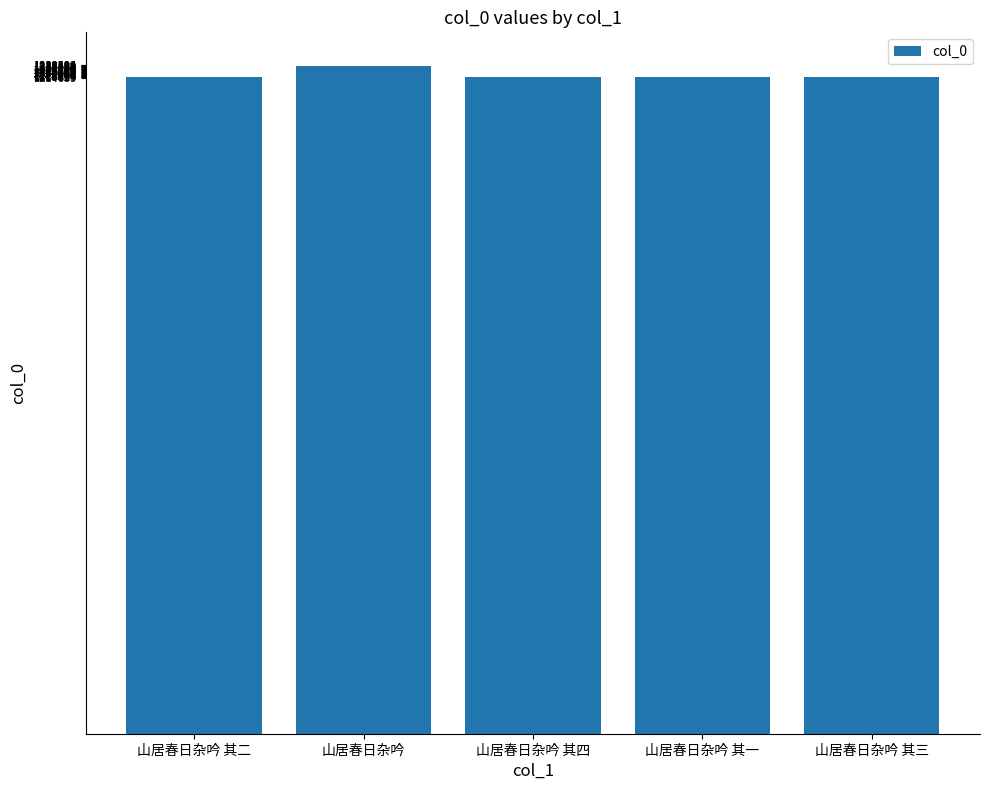

The value at 山居春日杂吟 is 441670. True or false?

False